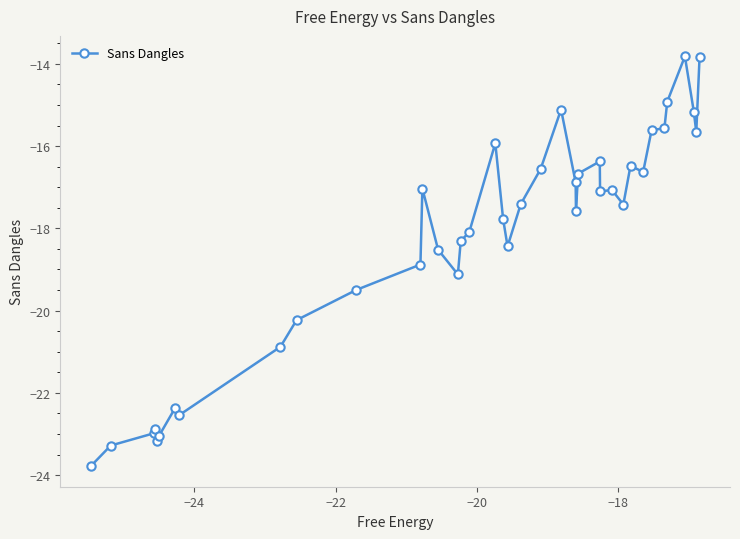

What is the minimum value shown in the chart?

-23.8